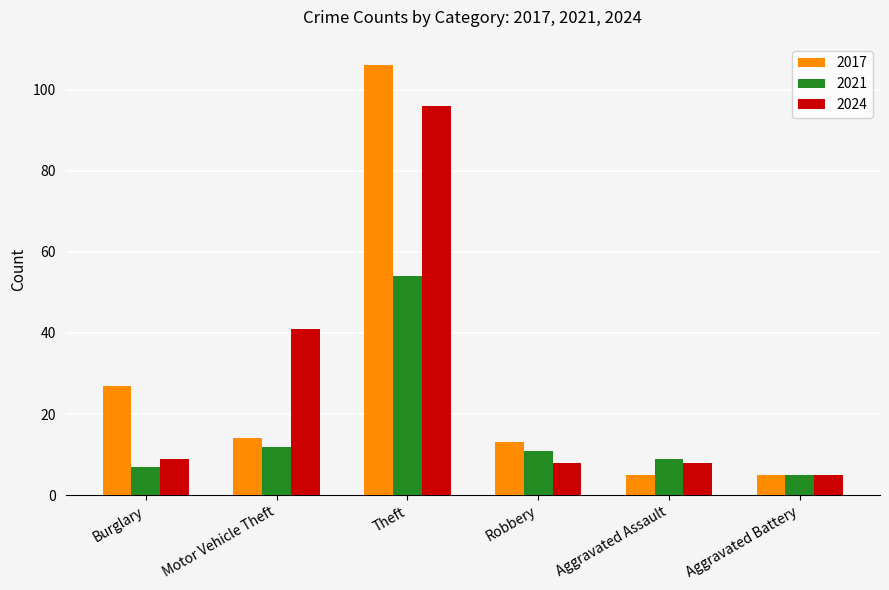

List the series in order of their peak value, lowest first.

2021, 2024, 2017